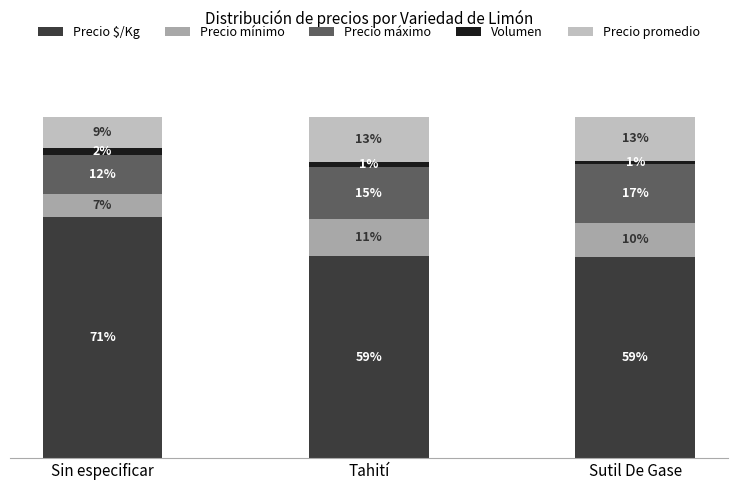

What are all the series names shown in the legend?

Precio $/Kg, Precio mínimo, Precio máximo, Volumen, Precio promedio